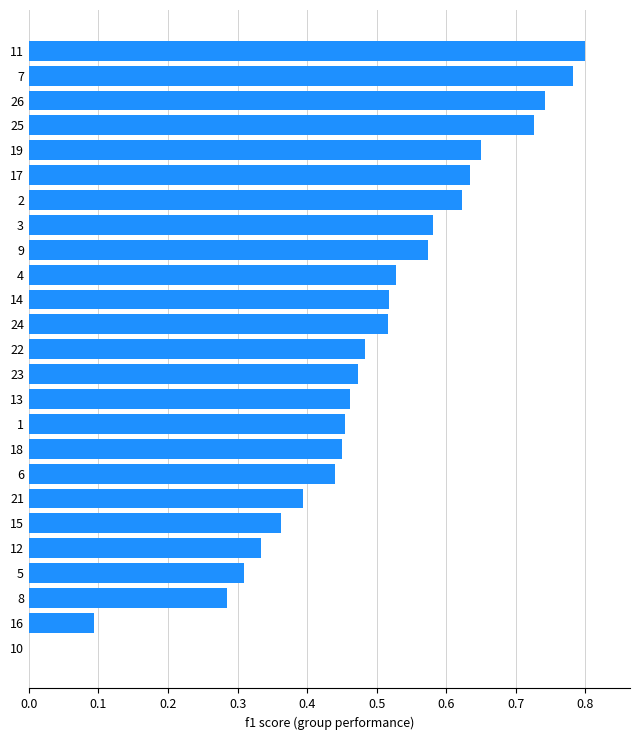

Which label corresponds to the largest value in the chart?

11